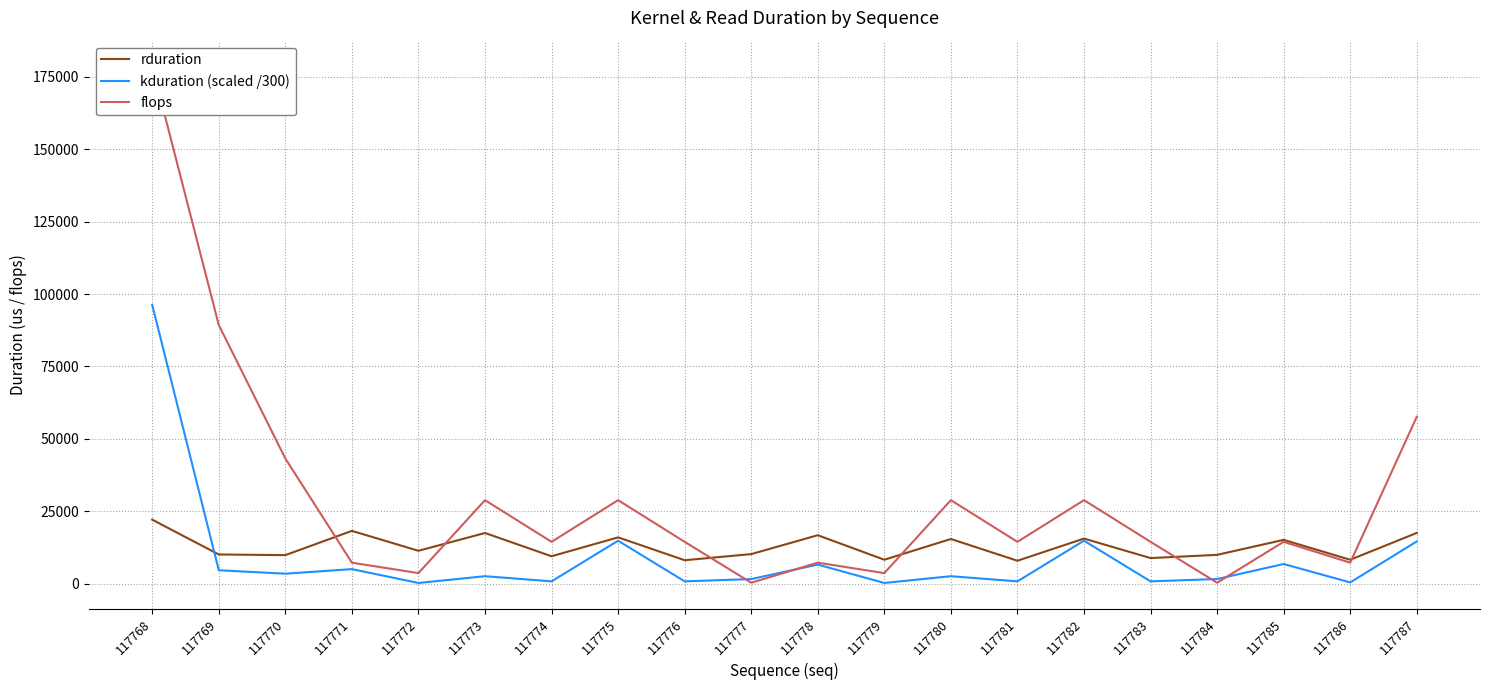

Which series has the largest range (max minus min)?

flops